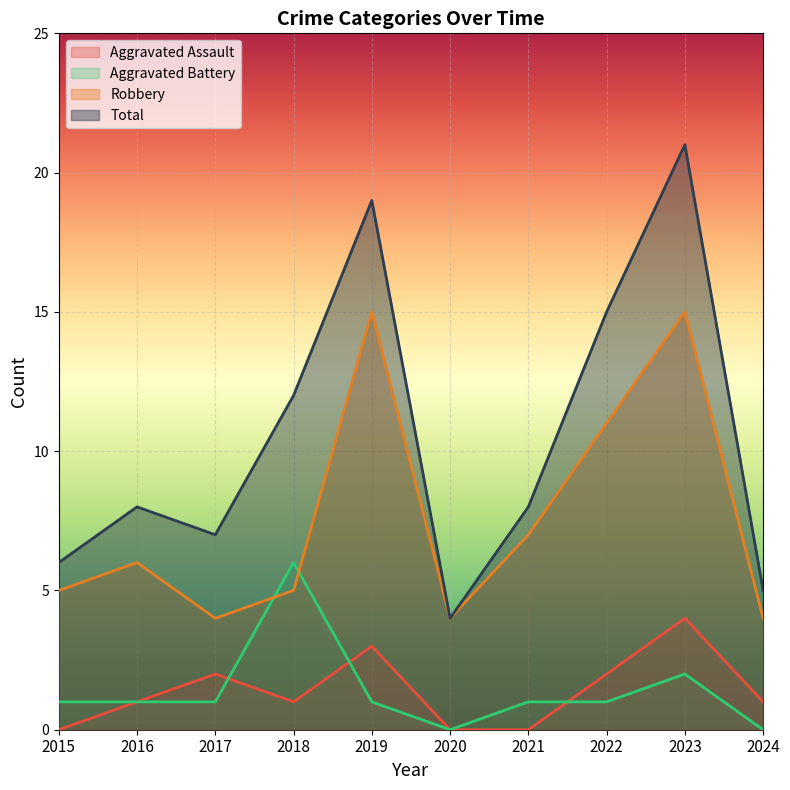

Reading left to right, what are all the values shown in this chart?

Aggravated Assault: 2015=0	2016=1	2017=2	2018=1	2019=3	2020=0	2021=0	2022=2	2023=4	2024=1
Aggravated Battery: 2015=1	2016=1	2017=1	2018=6	2019=1	2020=0	2021=1	2022=1	2023=2	2024=0
Robbery: 2015=5	2016=6	2017=4	2018=5	2019=15	2020=4	2021=7	2022=11	2023=15	2024=4
Total: 2015=6	2016=8	2017=7	2018=12	2019=19	2020=4	2021=8	2022=15	2023=21	2024=5